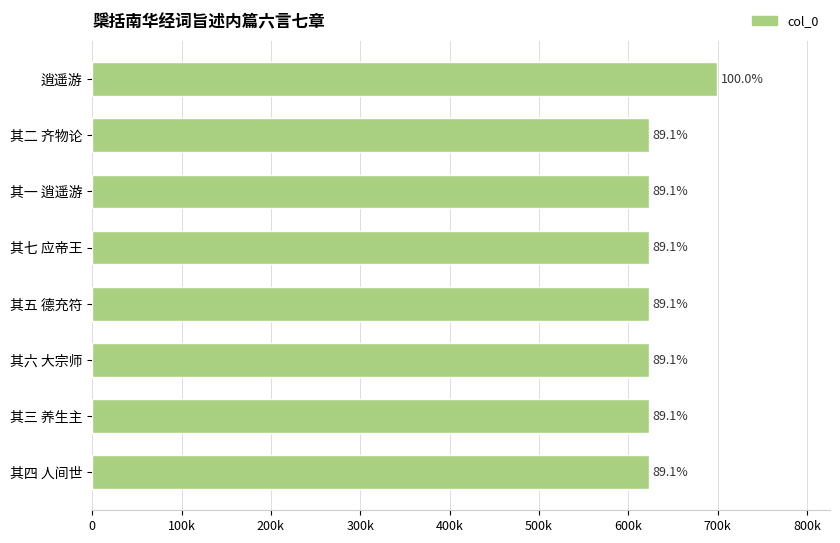

Does the chart contain any negative values?

No